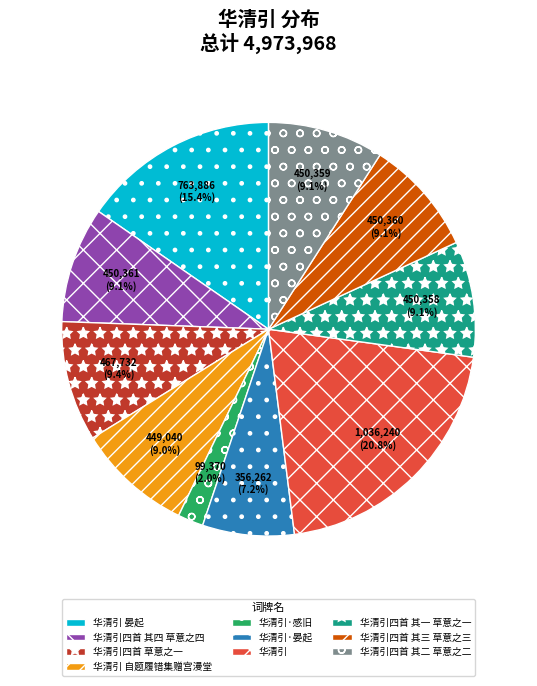

To the nearest percent, what is the combined percentage of 华清引·晏起 and 华清引四首 其一 草意之一?

16%